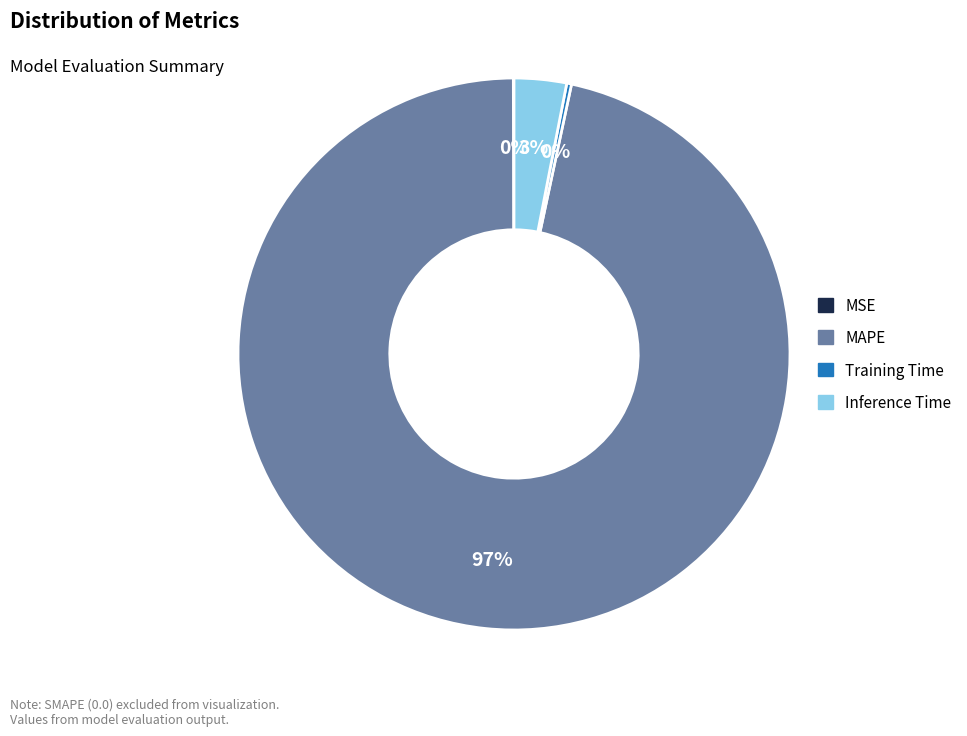

Between Training Time and Inference Time, which is larger?

Inference Time